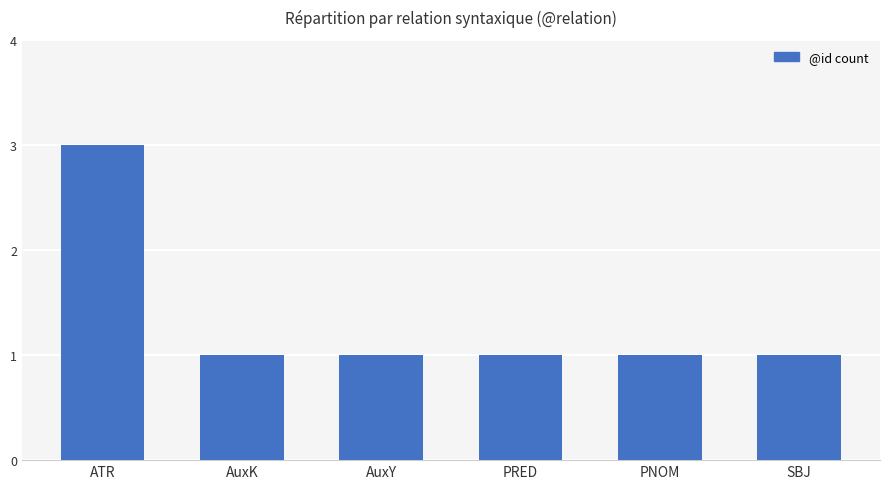

True or false: the data shows 0 at PNOM.

False